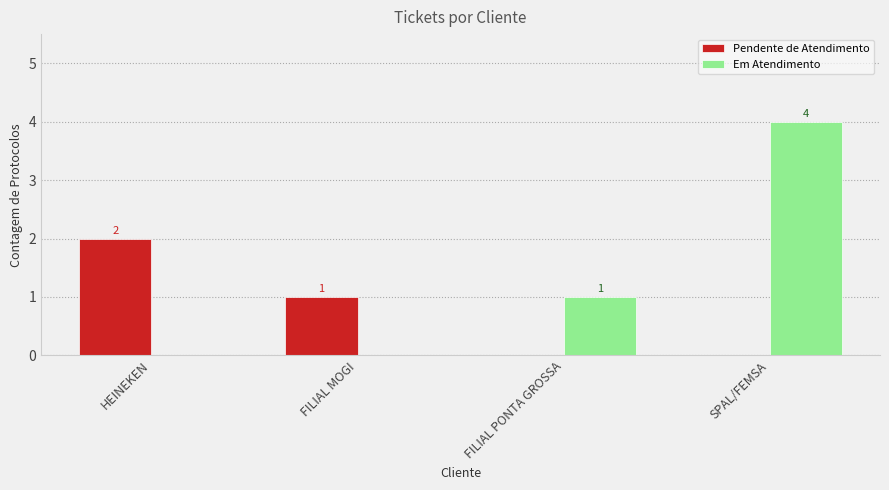

How many data points does each series have?

4